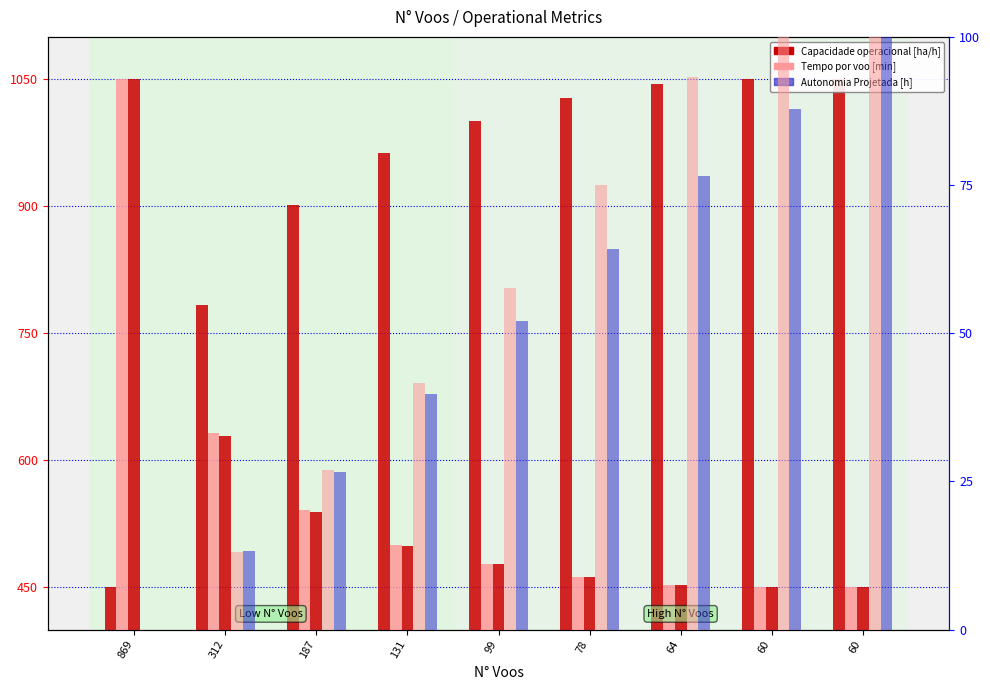

True or false: Tempo por voo [min] has a value of 75.1 at 78.

True